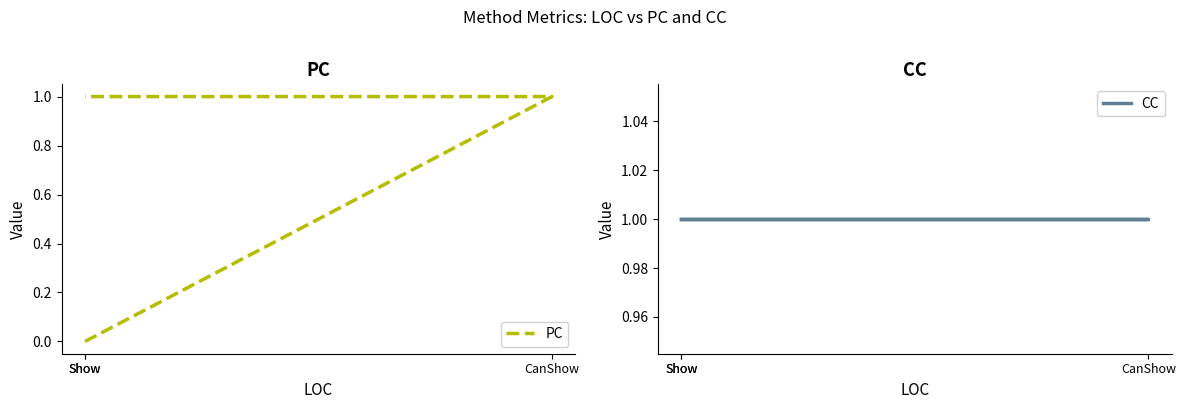

What is the total value across all series at Show?

1